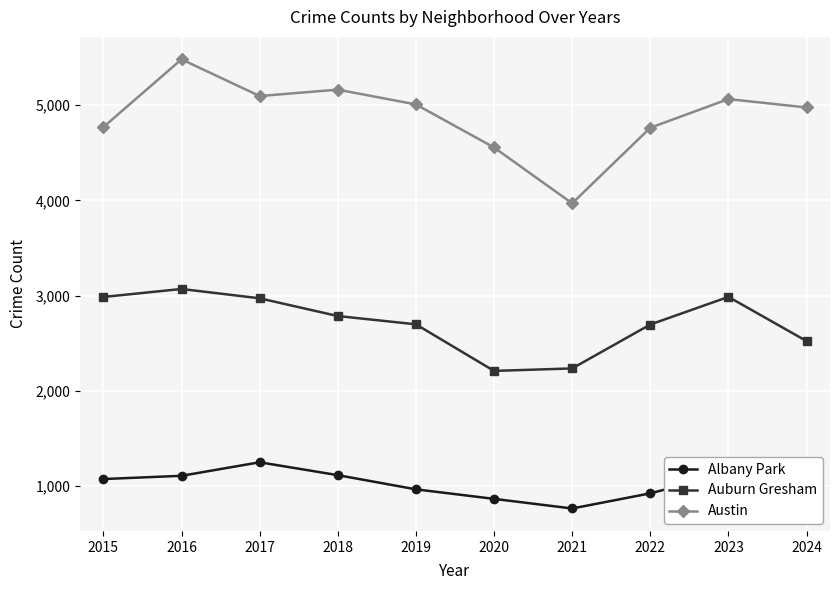

What is the total value across all series at 2021?

6974